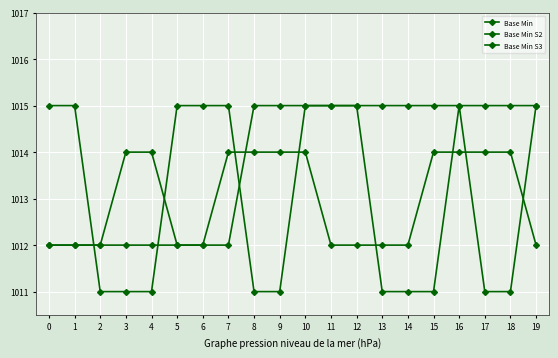

Reading right to left, what are all the values shown in this chart?

Base Min: 19=1015	18=1015	17=1015	16=1015	15=1015	14=1015	13=1015	12=1015	11=1015	10=1015	9=1015	8=1015	7=1012	6=1012	5=1012	4=1012	3=1012	2=1012	1=1012	0=1012
Base Min S2: 19=1012	18=1014	17=1014	16=1014	15=1014	14=1012	13=1012	12=1012	11=1012	10=1014	9=1014	8=1014	7=1014	6=1012	5=1012	4=1014	3=1014	2=1012	1=1012	0=1012
Base Min S3: 19=1015	18=1011	17=1011	16=1015	15=1011	14=1011	13=1011	12=1015	11=1015	10=1015	9=1011	8=1011	7=1015	6=1015	5=1015	4=1011	3=1011	2=1011	1=1015	0=1015